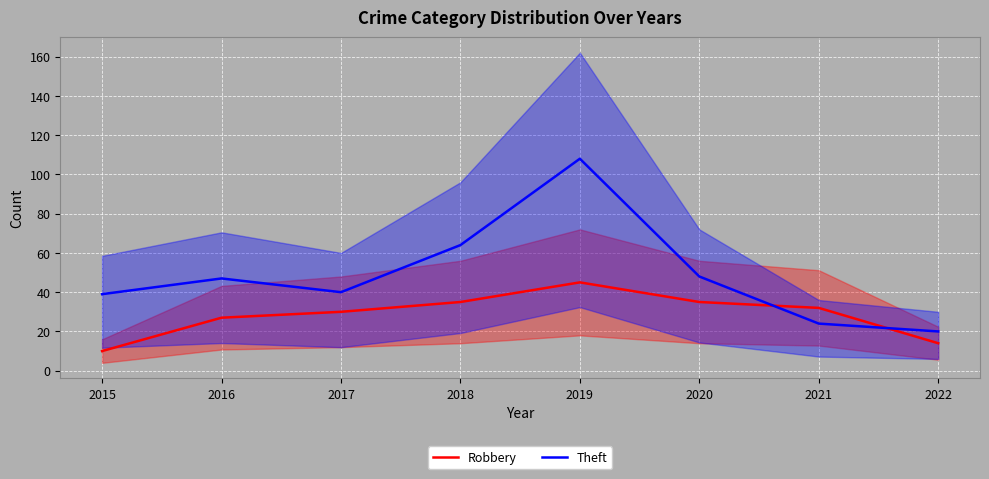

At which category does Theft reach its first local peak?

2016